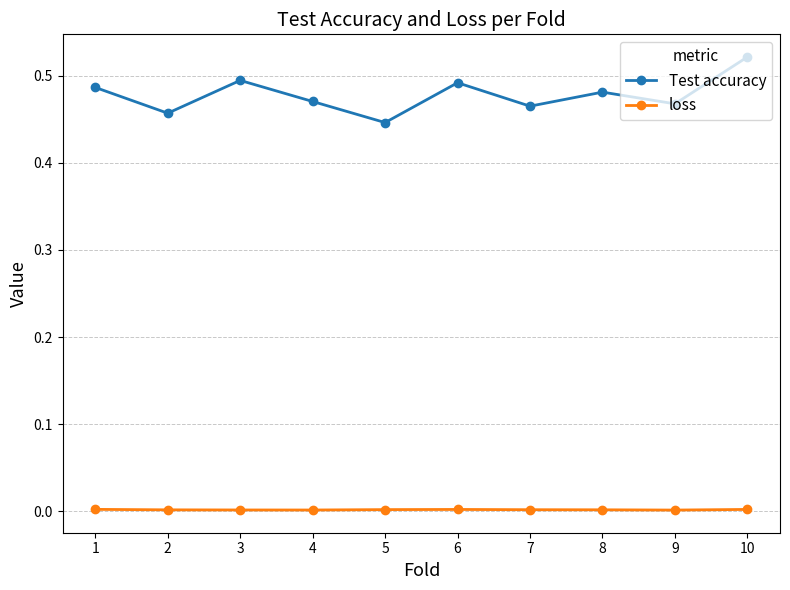

How many interior local peaks does the Test accuracy series have?

3